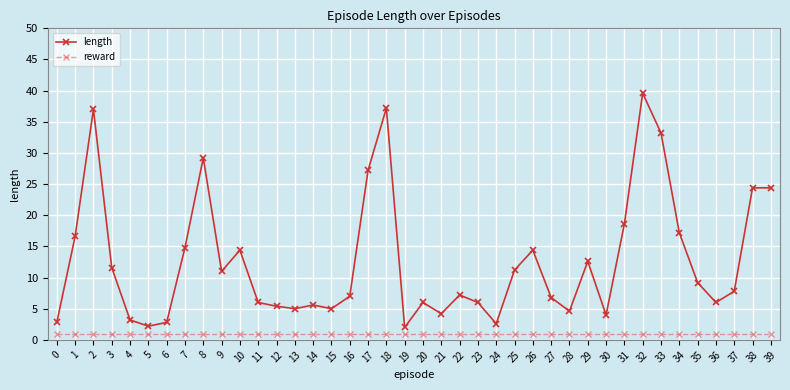

True or false: reward and length cross at least once.

False